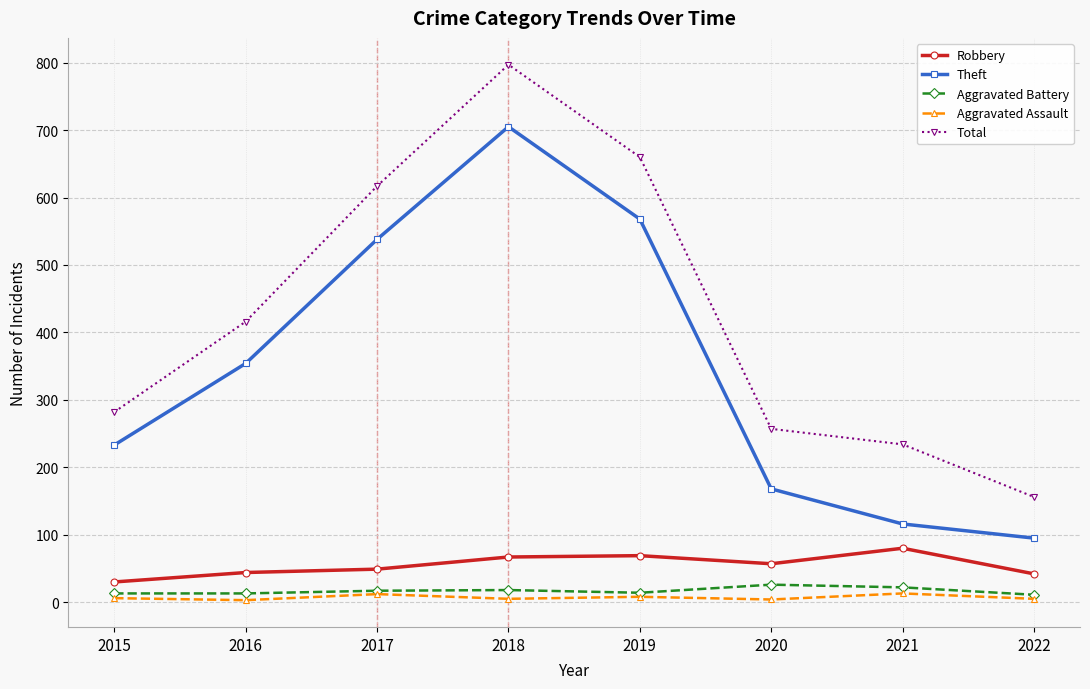

Rank the series at 2016 from highest to lowest value.

Total, Theft, Robbery, Aggravated Battery, Aggravated Assault